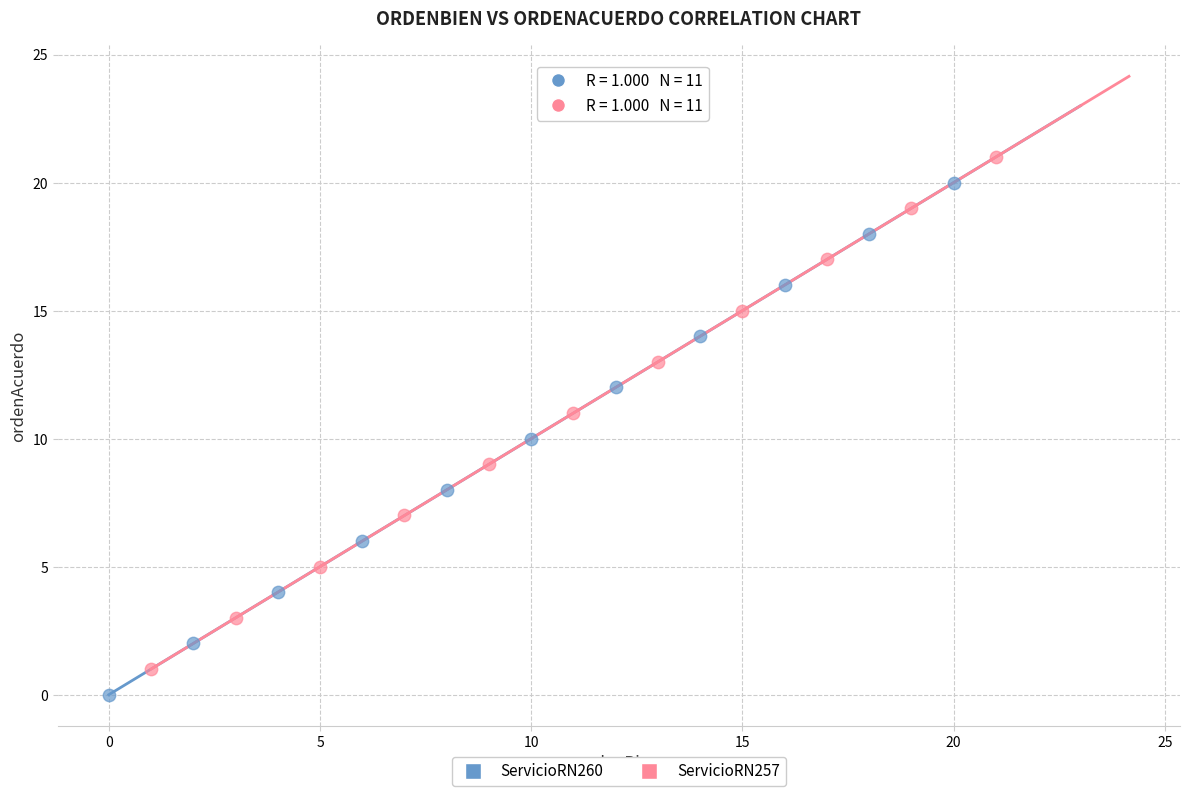

Which series reaches the maximum Y coordinate?

ServicioRN257